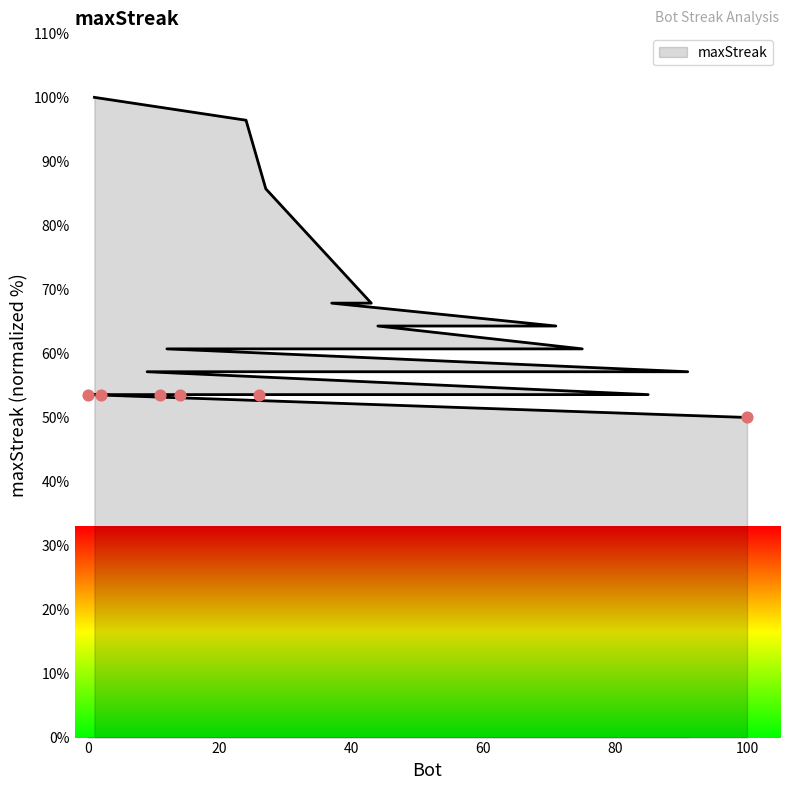

What is the change in value from 71 to 85?

-10.7